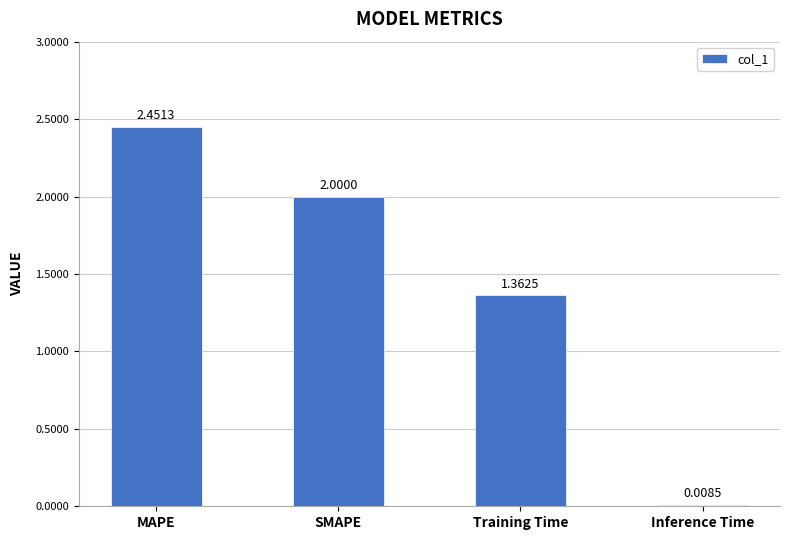

What is the sum of the values at MAPE and Training Time?

3.8